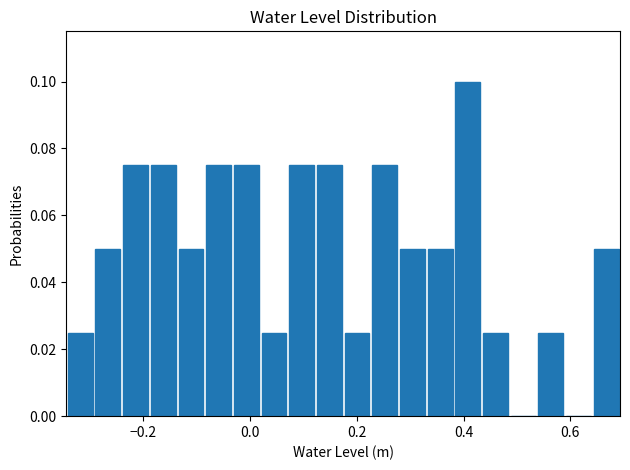

Read against the x-axis, roughly where is the centre of the tallest bar?

0.40